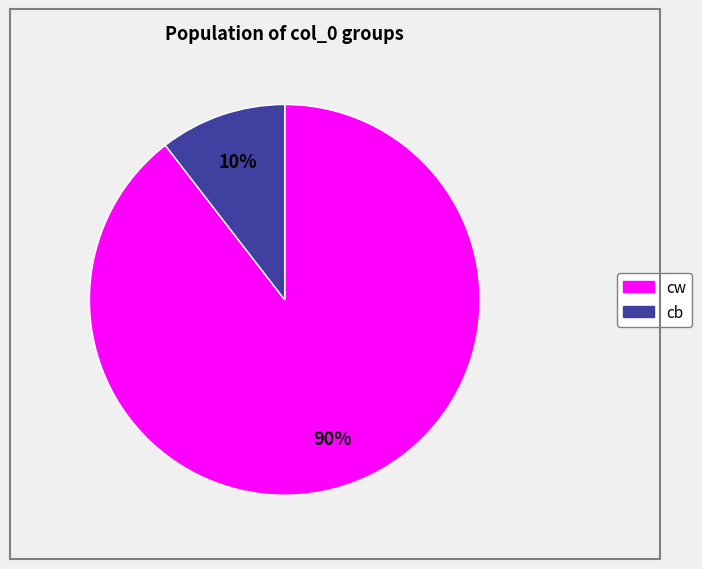

Is there any slice that represents more than half of the pie?

Yes